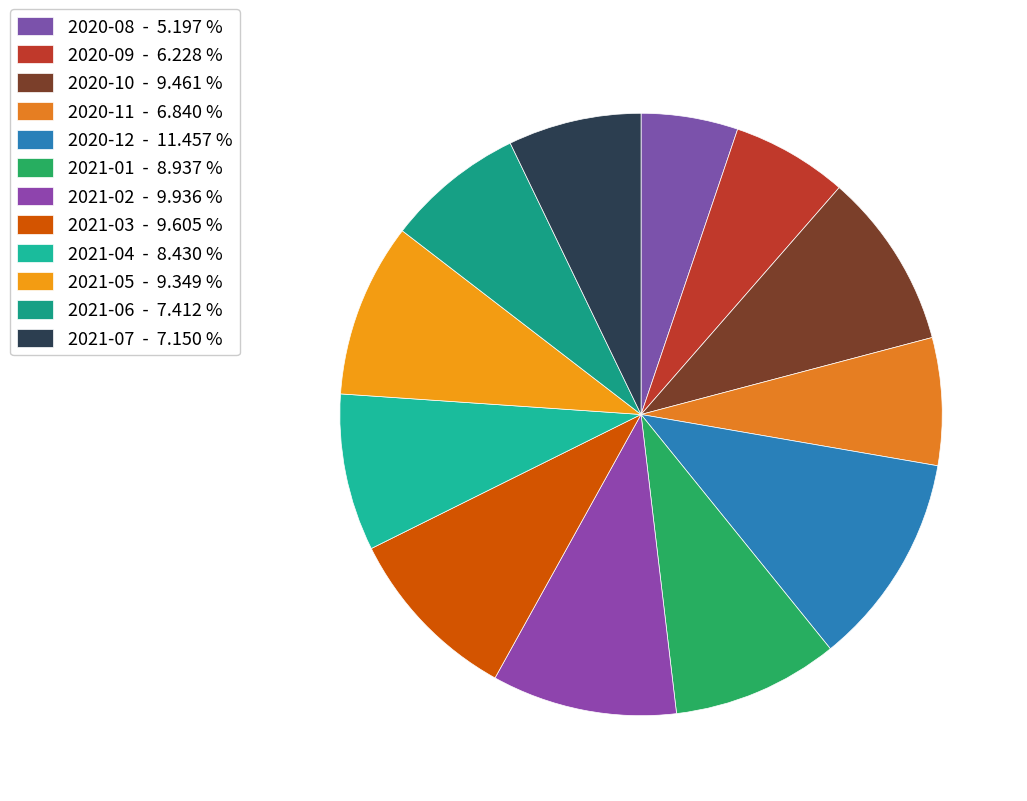

What is the ratio of the value at 2020-12 to the value at 2021-01?

1.3